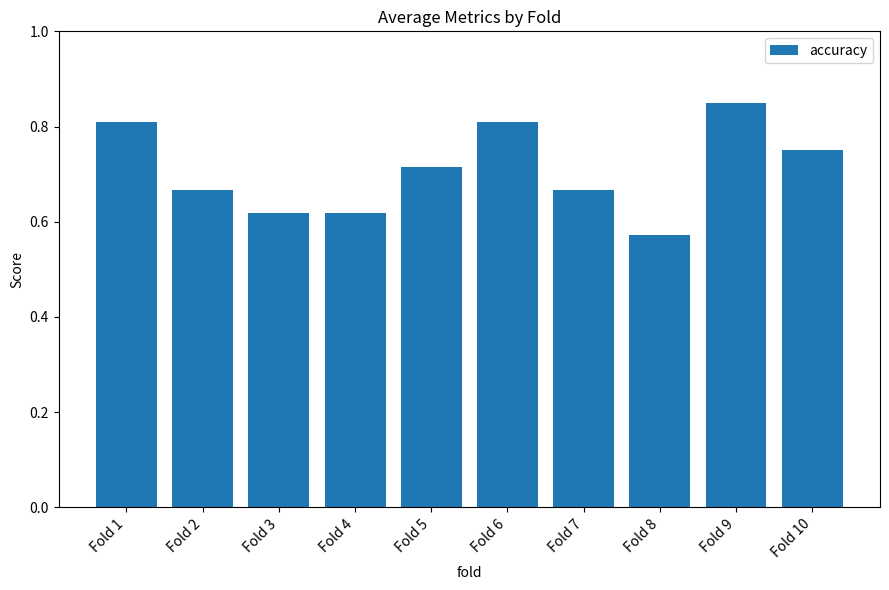

What is the sum of the values at Fold 3 and Fold 2?

1.3